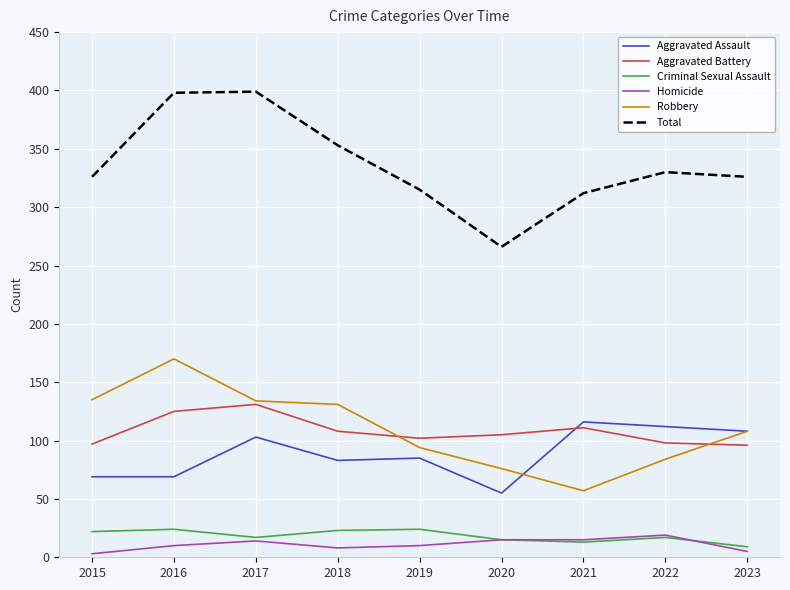

What is the spread (max minus min) of values at 2017?

385